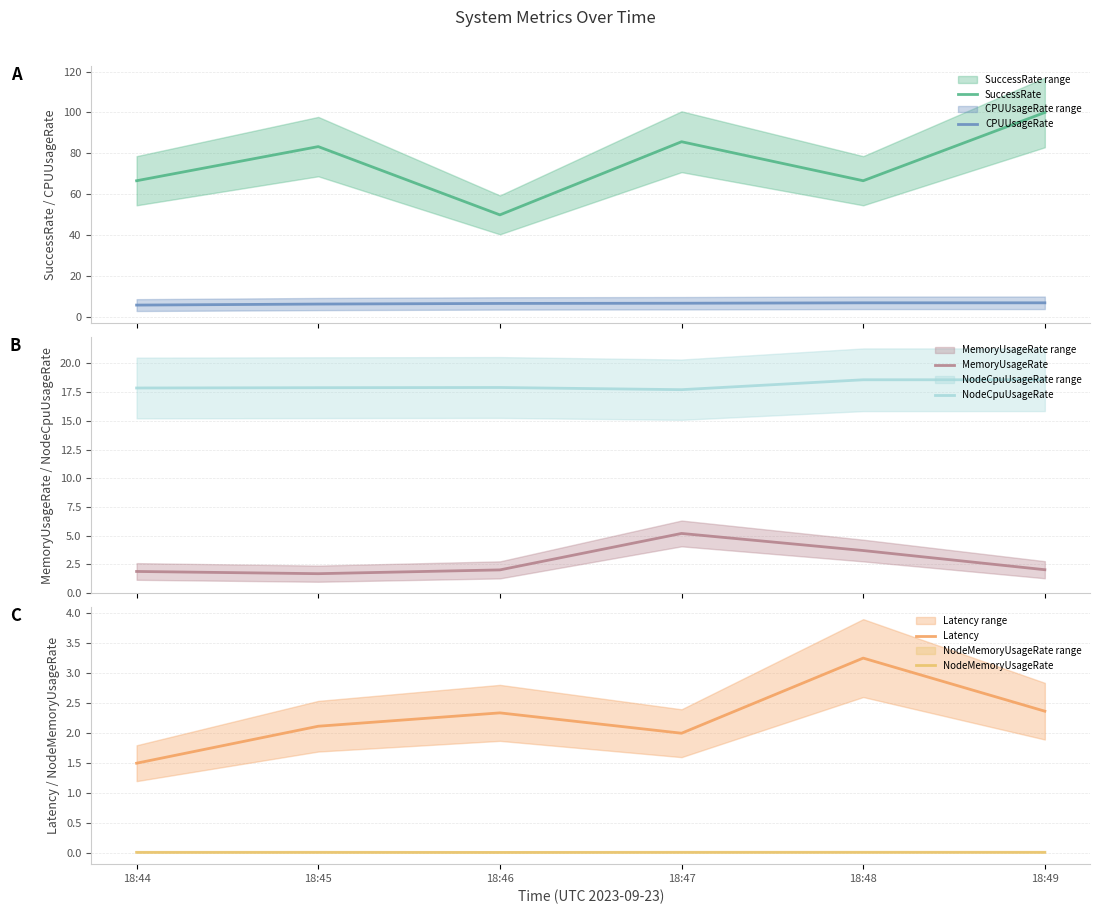

Which has a higher value, 18:45 or 18:49?

18:49